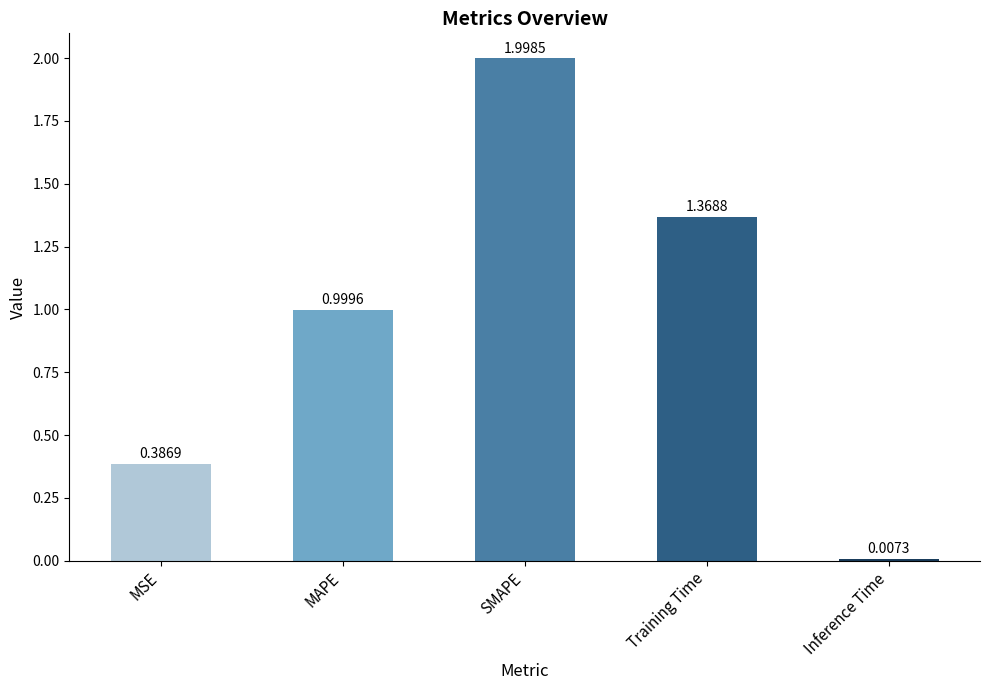

Which label corresponds to the smallest value in the chart?

Inference Time